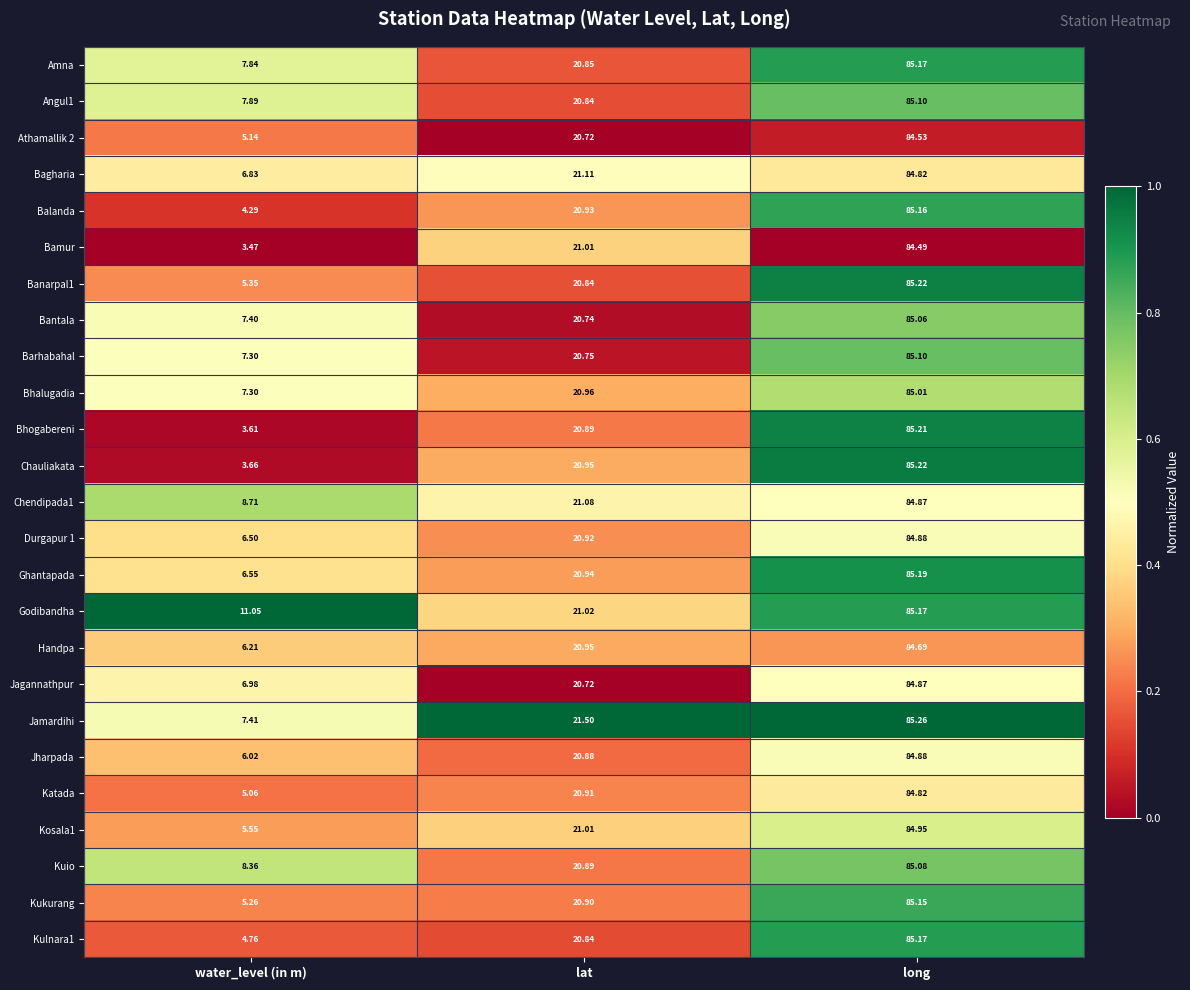

At which category does the chart reach its minimum across all series?

water_level (in m)